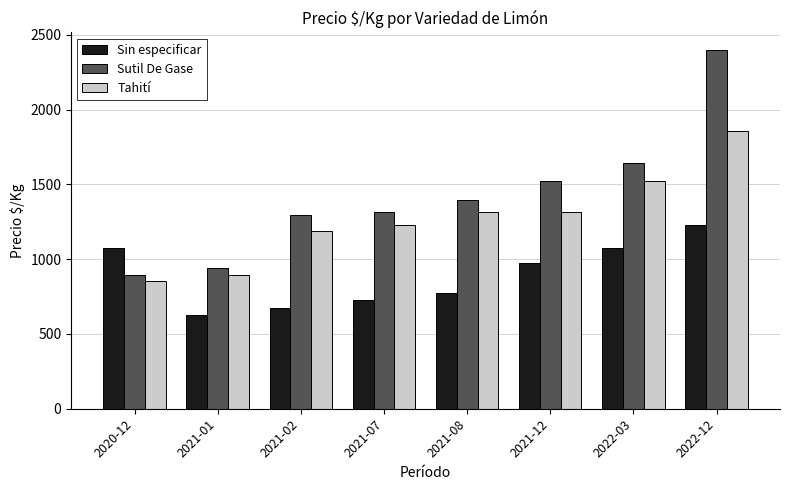

True or false: Tahití has a value of 644 at 2022-03.

False